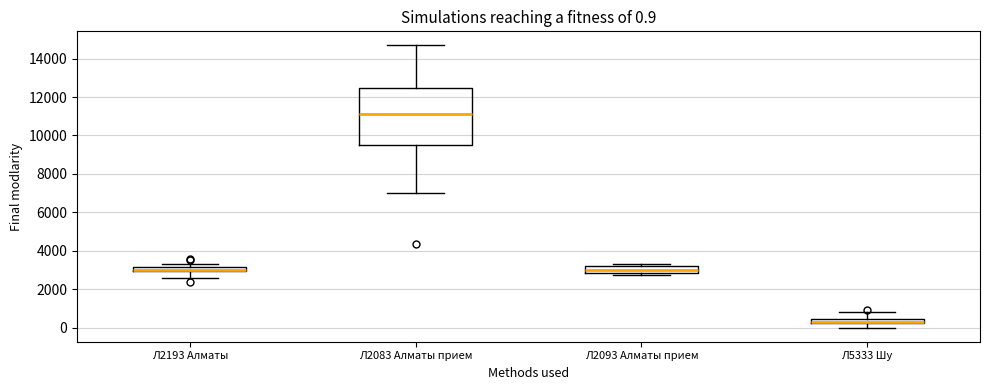

Which box is the tallest, from its lower edge to its upper edge?

Л2083 Алматы прием